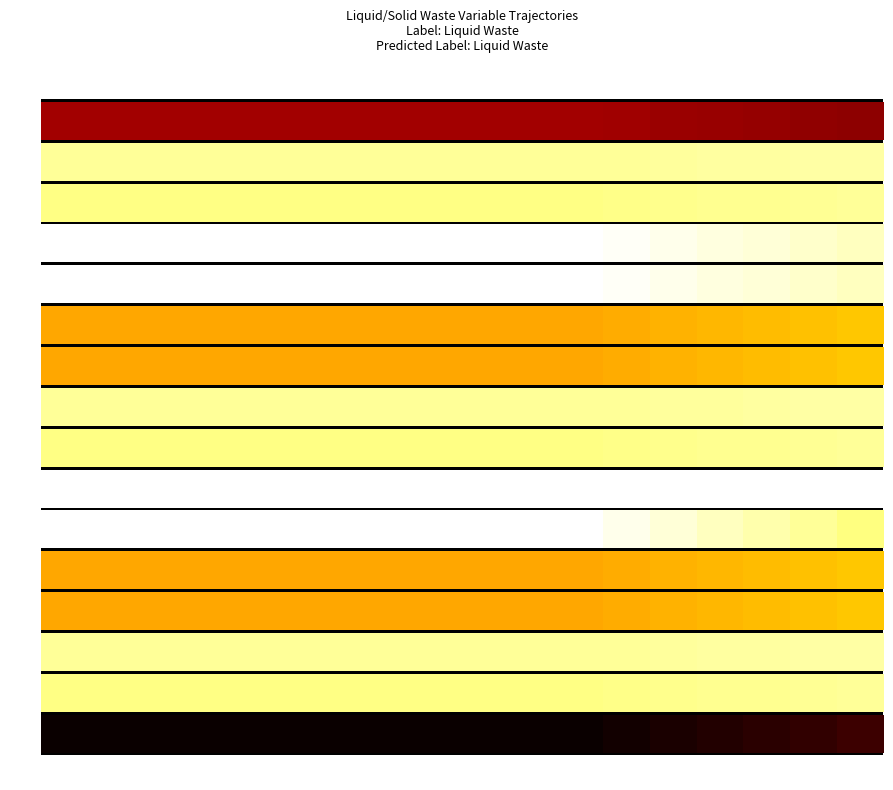

What is the greatest value displayed?

1.0